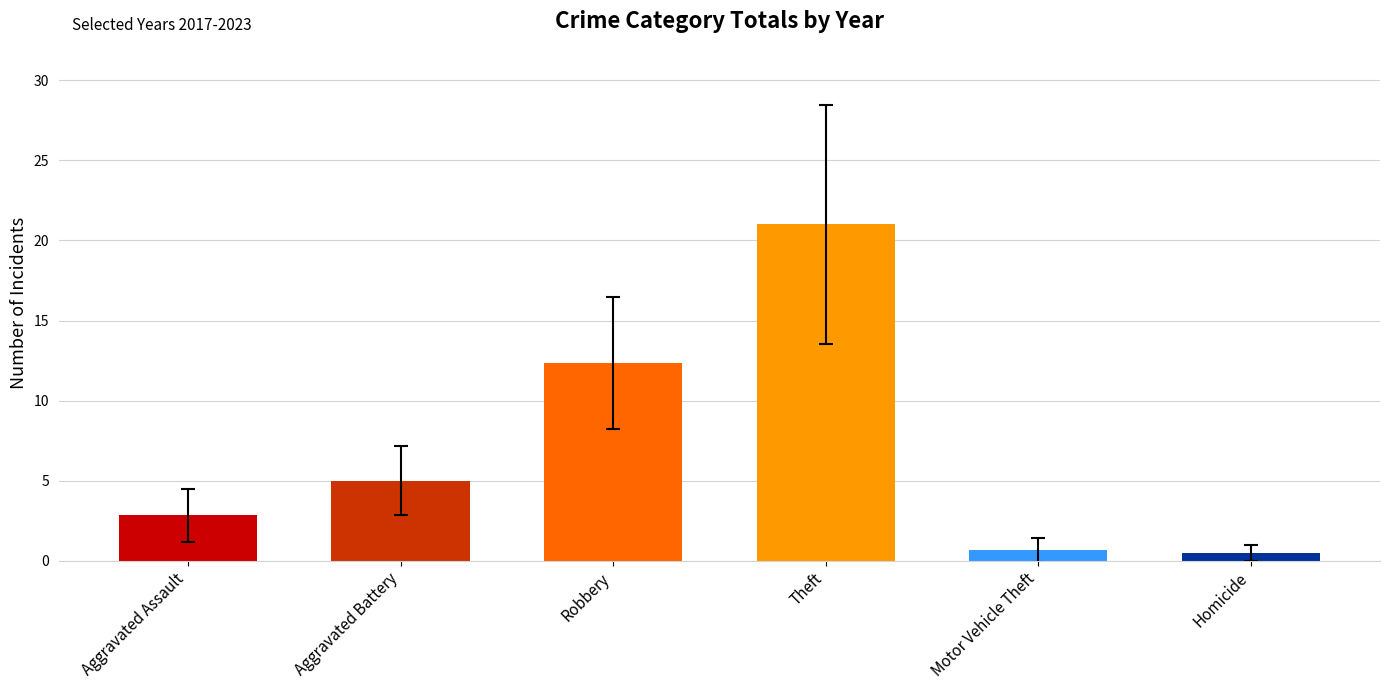

The value at Aggravated Assault is 4.4. True or false?

False